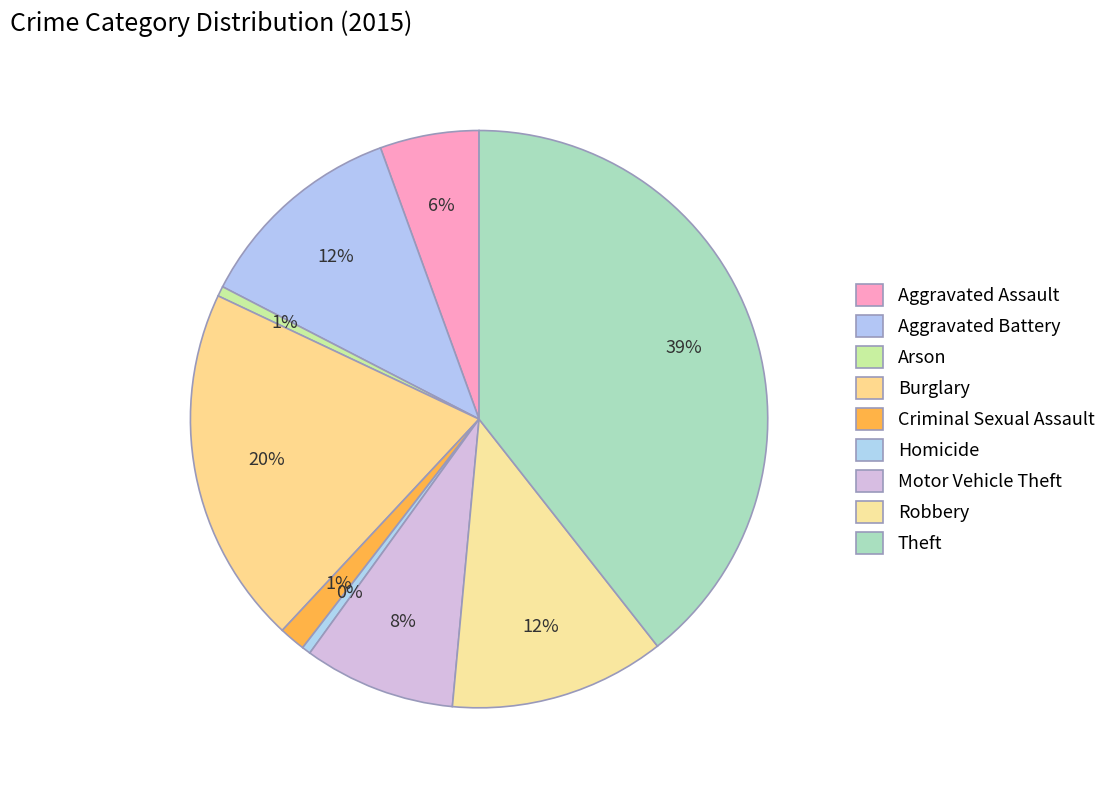

How many segments does this pie chart have?

9